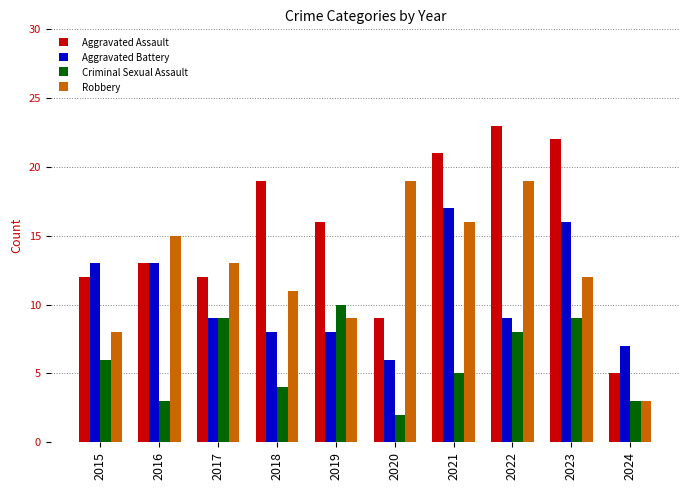

The value of Aggravated Battery at 2015 is 13. True or false?

True